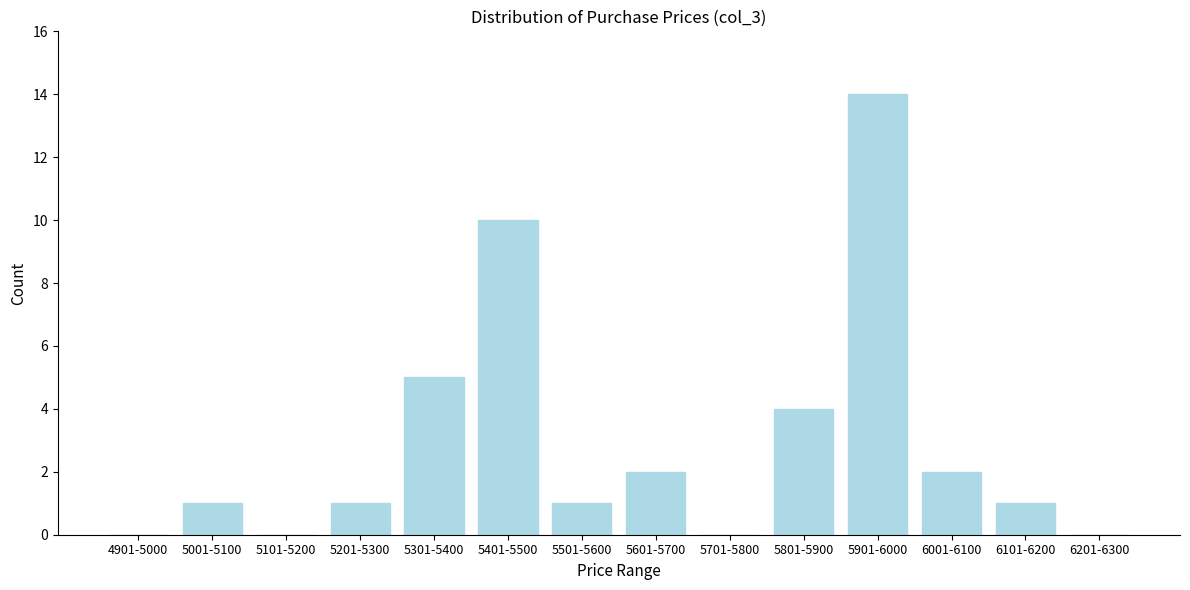

Reading left to right, extract all data points from this chart.

4901-5000=0	5001-5100=1	5101-5200=0	5201-5300=1	5301-5400=5	5401-5500=10	5501-5600=1	5601-5700=2	5701-5800=0	5801-5900=4	5901-6000=14	6001-6100=2	6101-6200=1	6201-6300=0